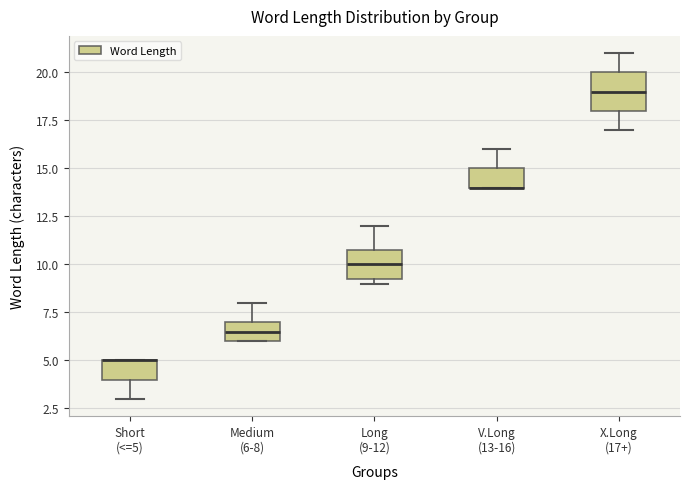

Reading left to right, transcribe this box plot: for each box, give where its median line is, the range the box spans, and where its two whiskers end, as read against the y-axis. The values are not printed on the chart, so give them approximately, as read against the axis.

Short (<=5): median 5.0 (drawn on the box's upper edge), box 4.0 to 5.0, whiskers 3.0 to 5.0
Medium (6-8): median 6.5, box 6.0 to 7.0, whiskers 6.0 to 8.0
Long (9-12): median 10.0, box 9.5 to 11.0, whiskers 9.0 to 12.0
V.Long (13-16): median 14.0 (drawn on the box's lower edge), box 14.0 to 15.0, whiskers 14.0 to 16.0
X.Long (17+): median 19.0, box 18.0 to 20.0, whiskers 17.0 to 21.0